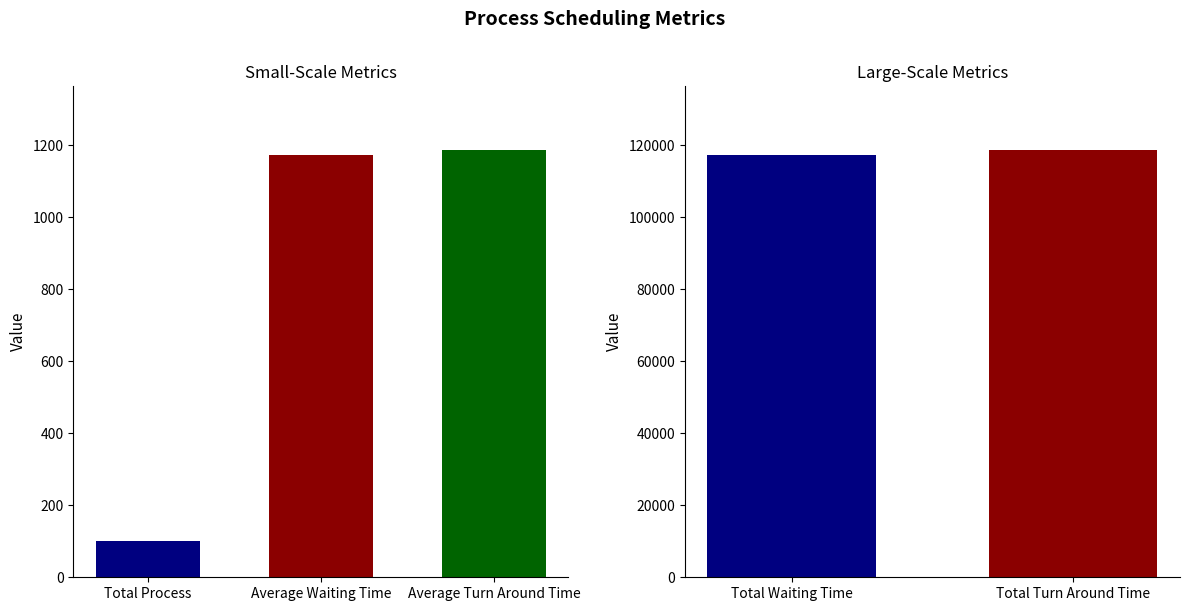

What is the change in value from Average Turn Around Time to Total Turn Around Time?

+117371.4